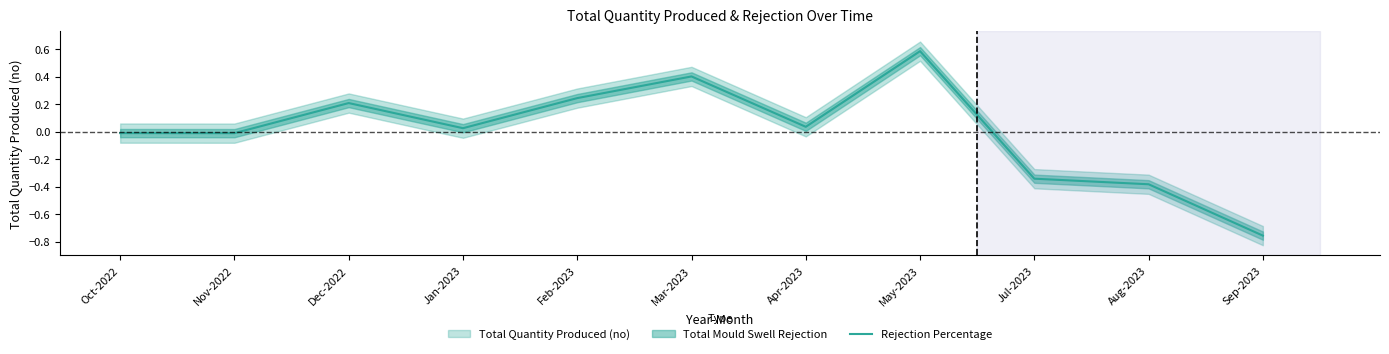

What is the label of the 5th point from the left?

Feb-2023